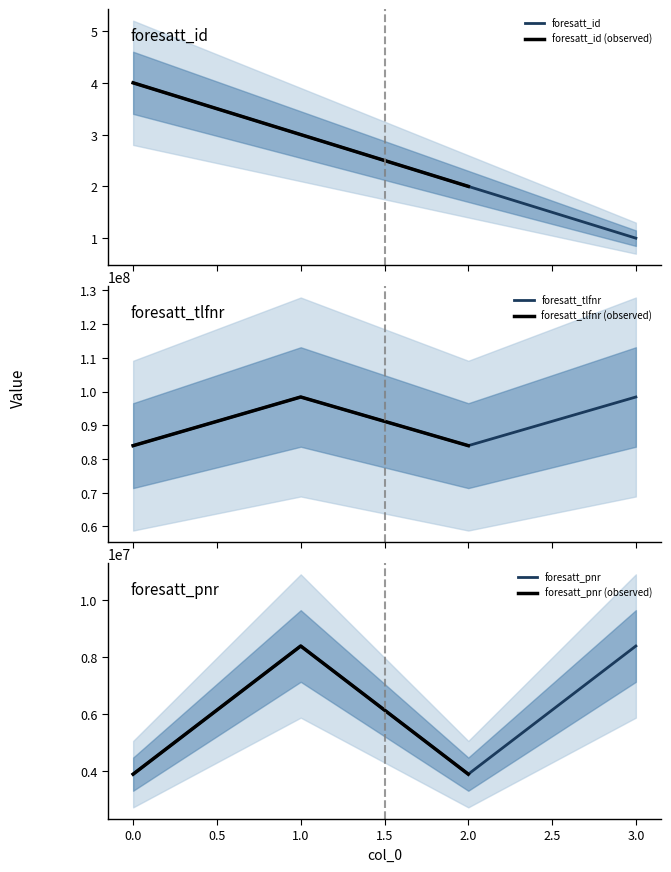

Is the value of foresatt_tlfnr at 2 greater than the value of foresatt_id at 1?

Yes